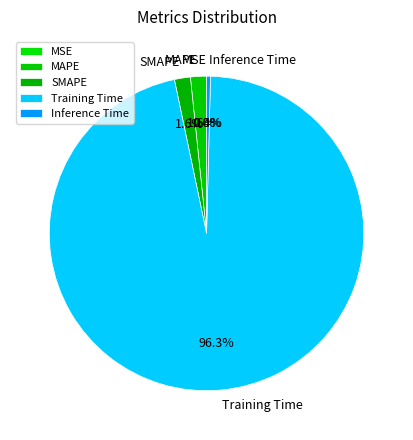

What portion of the pie excludes SMAPE?

98.4%